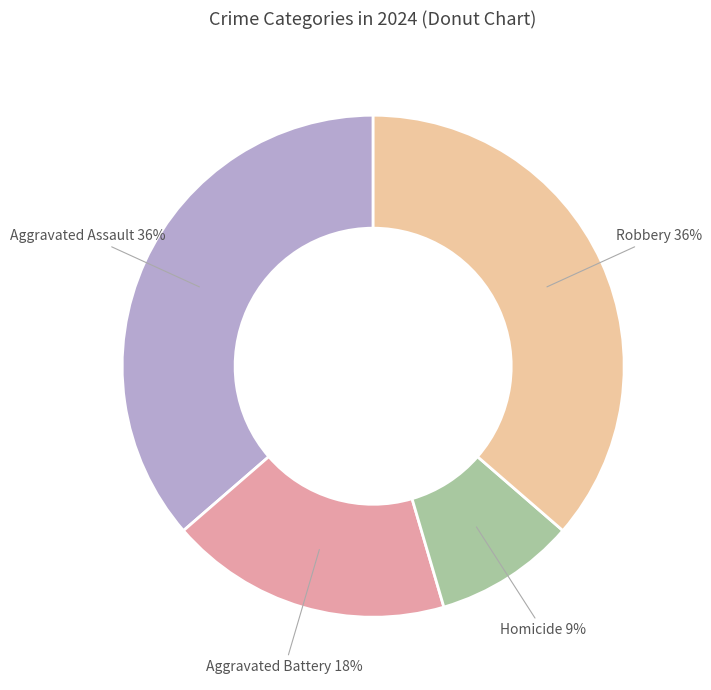

Do Aggravated Battery and Aggravated Assault together represent more than half of the pie?

Yes